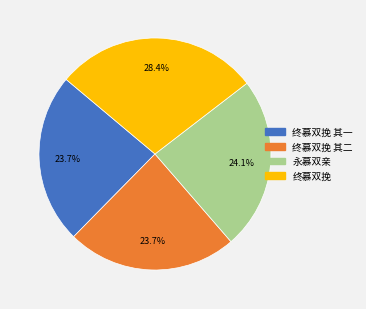

Does any single category account for the majority?

No